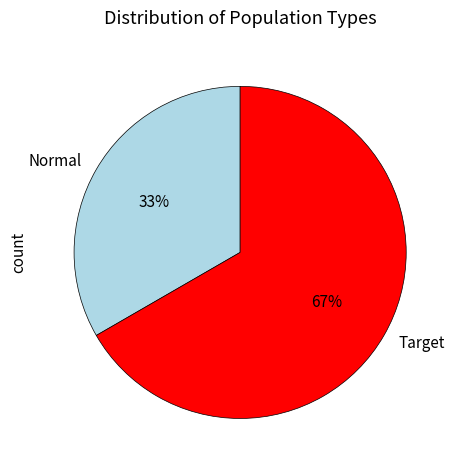

Combined, do Target and Normal account for over 50%?

Yes